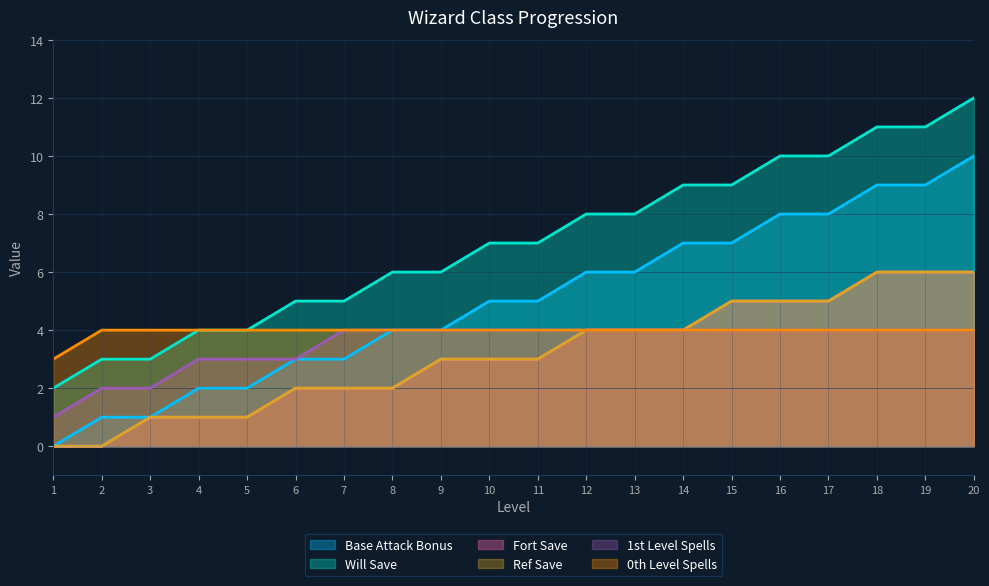

What is the approximate value of Base Attack Bonus at 15?

7